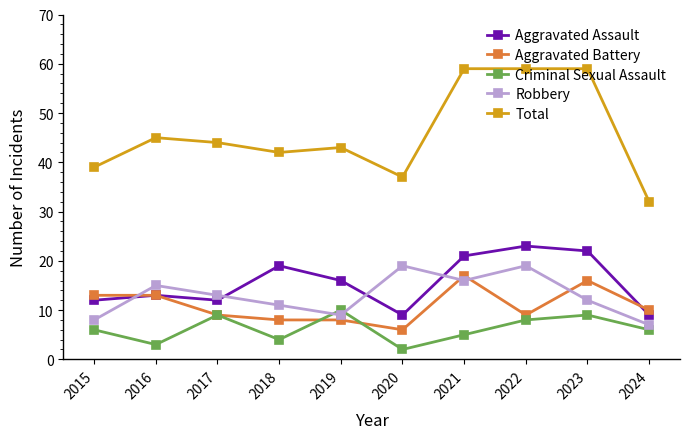

Is this an area chart (filled region under the line)?

No